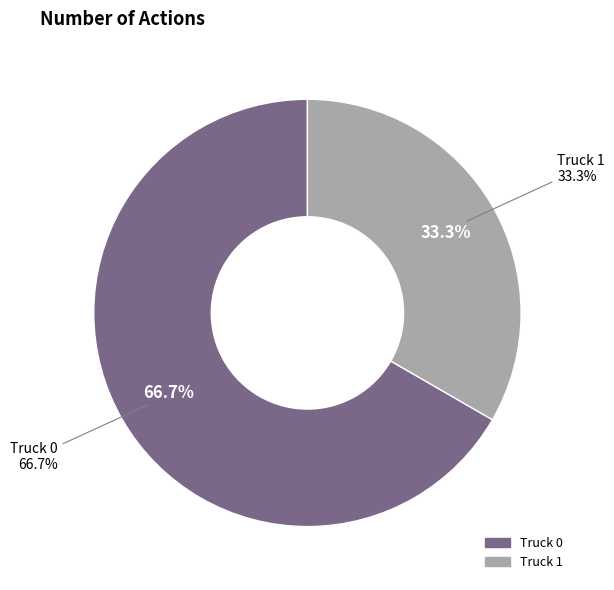

To the nearest percent, what is the combined percentage of Truck 0 and Truck 1?

100%